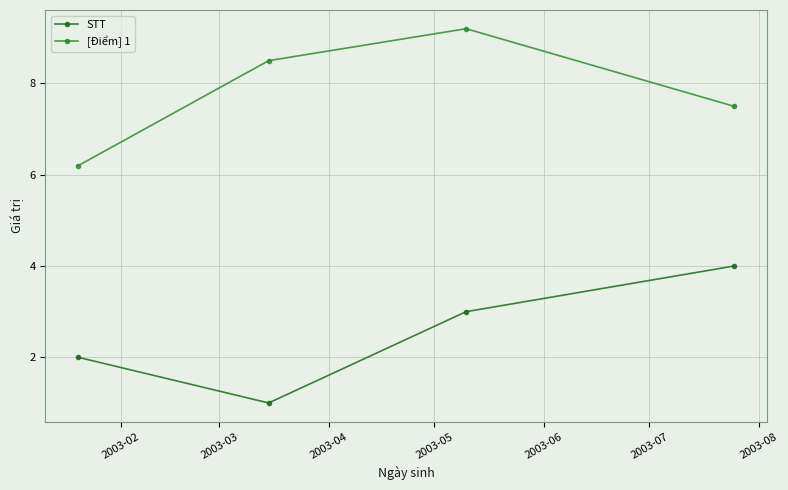

True or false: [Điểm] 1 and STT cross at least once.

False